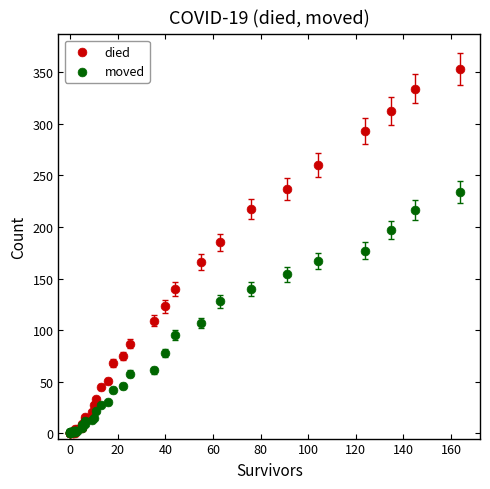

What are all the series names shown in the legend?

died, moved